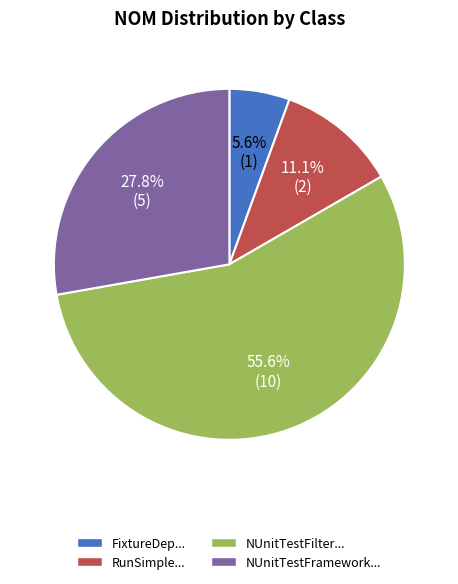

What is the ratio of the value at NUnitTestFramework... to the value at NUnitTestFilter...?

0.5